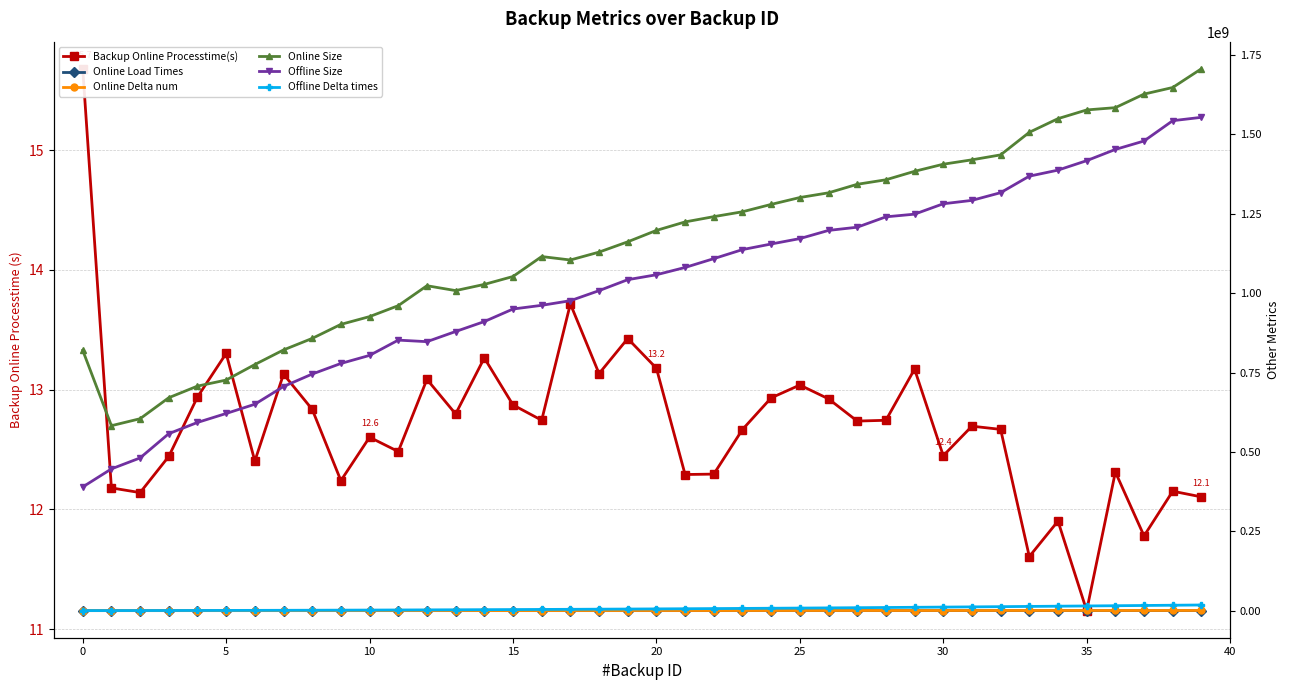

True or false: Offline Delta times and Backup Online Processtime(s) cross at least once.

False